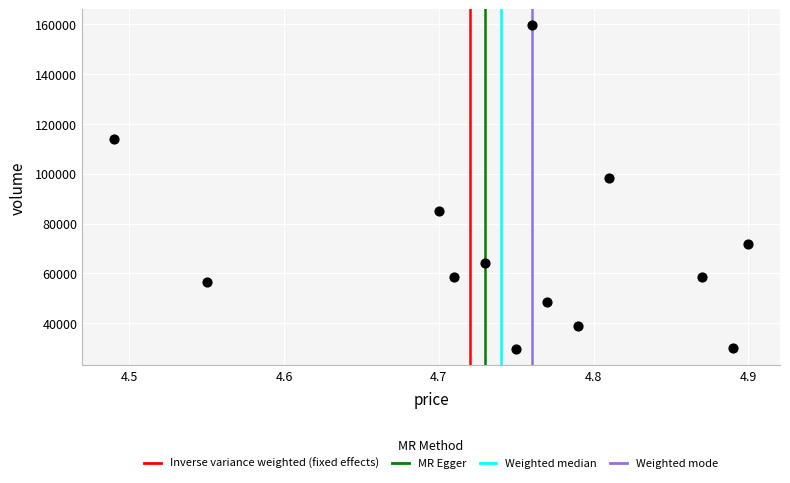

What is the range of Y values (max minus min)?

129654